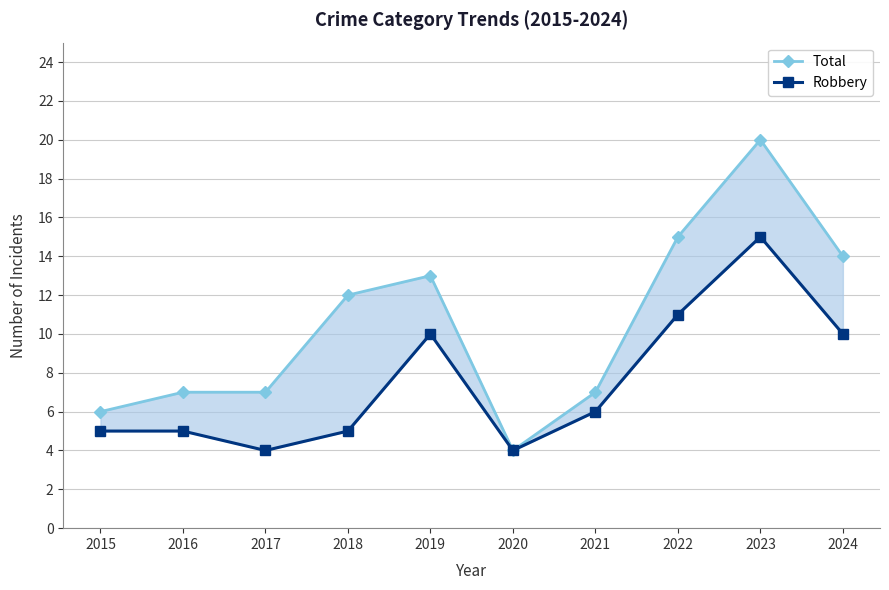

The Robbery series shows 4 at 2017. True or false?

True